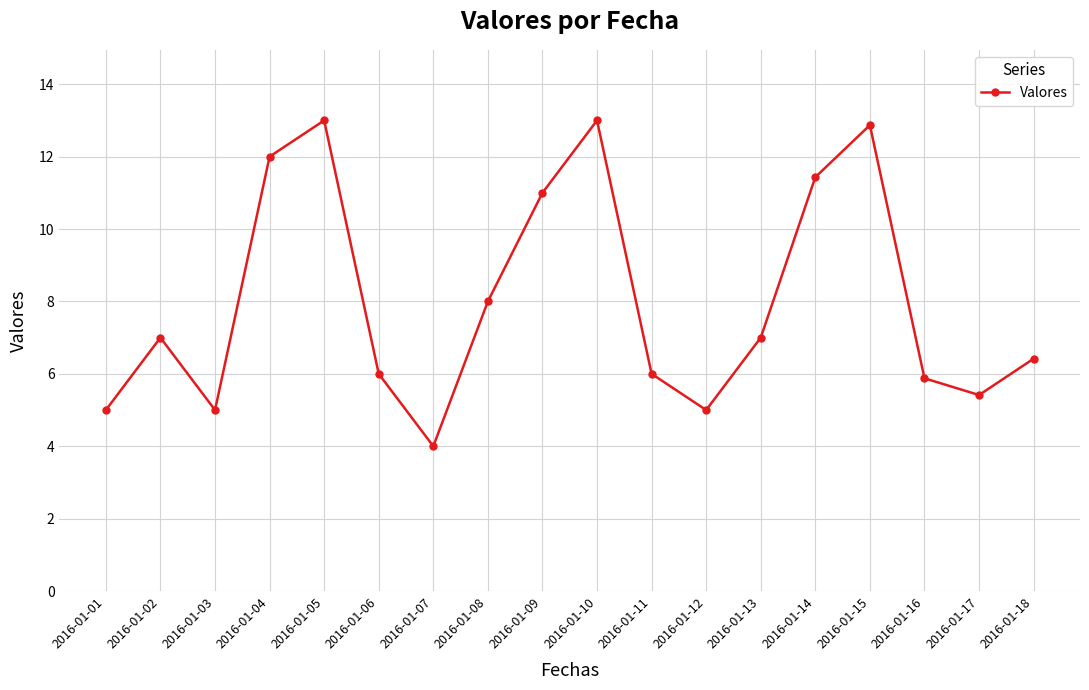

What is the value of the 1st point from the left?

5.0